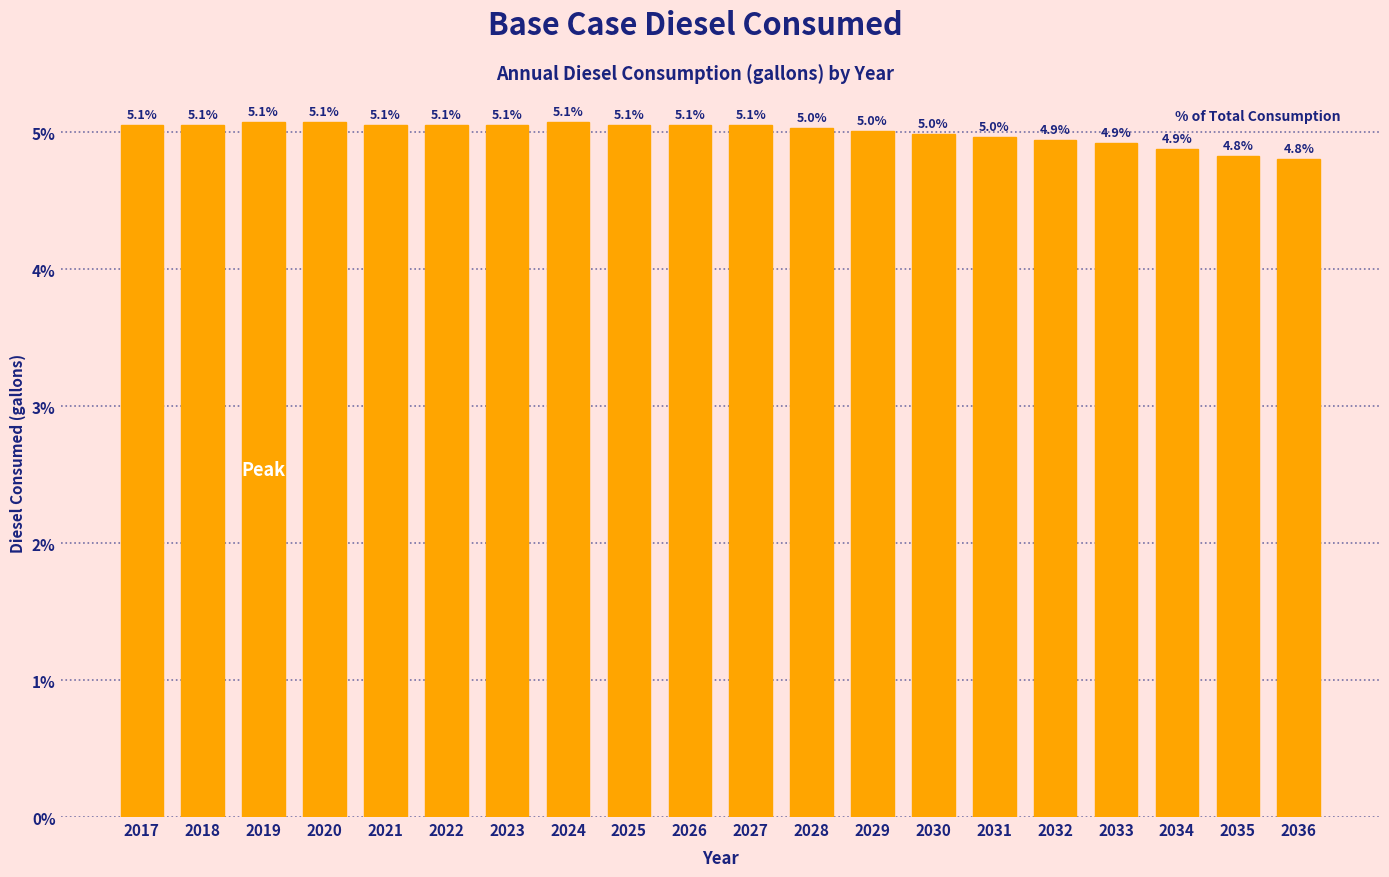

Reading right to left, list all the values displayed in this chart.

2036=4.8	2035=4.8	2034=4.9	2033=4.9	2032=4.9	2031=5.0	2030=5.0	2029=5.0	2028=5.0	2027=5.1	2026=5.1	2025=5.1	2024=5.1	2023=5.1	2022=5.1	2021=5.1	2020=5.1	2019=5.1	2018=5.1	2017=5.1